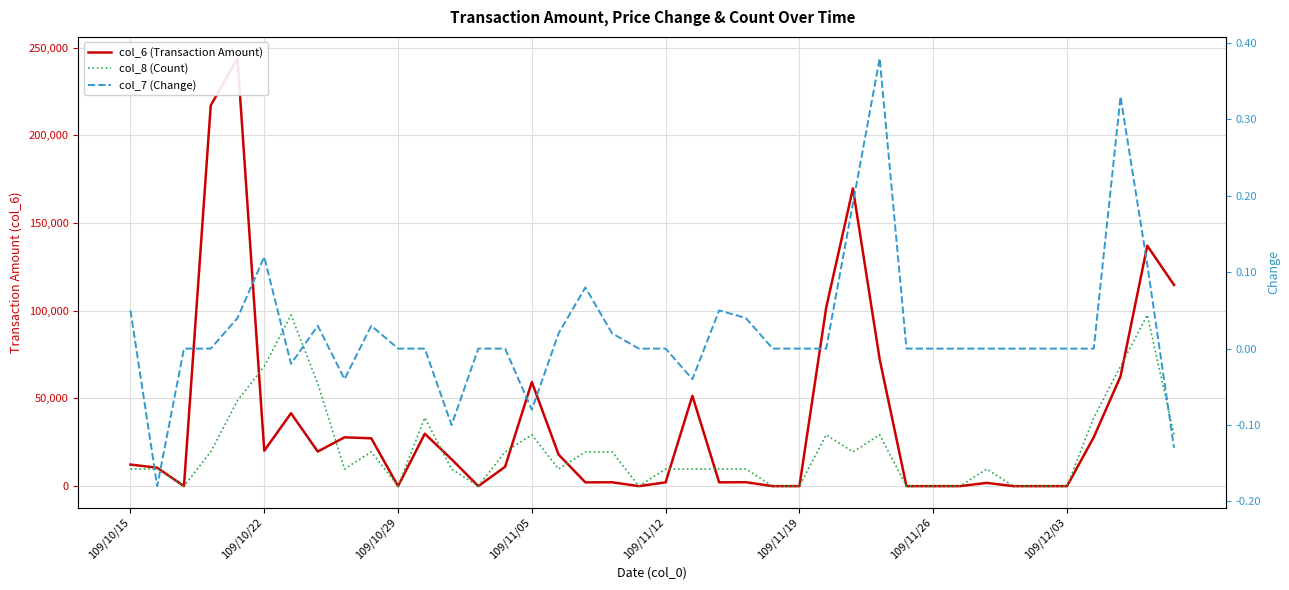

Reading left to right, what are all the values shown in this chart?

col_6 (Transaction Amount): 12300.0	10500.0	0.0	217090.0	243980.0	20160.0	41570.0	19730.0	27830.0	27280.0	0.0	29870.0	15360.0	0.0	11020.0	59380.0	18000.0	2160.0	2200.0	0.0	2140.0	51500.0	2160.0	2240.0	0.0	0.0	101740.0	169760.0	72280.0	0.0	0.0	0.0	1850.0	0.0	0.0	0.0	27910.0	62580.0	137090.0	114730.0
col_8 (Count): 9759.2	9759.2	0.0	19518.4	48796.0	68314.4	97592.0	58555.2	9759.2	19518.4	0.0	39036.8	9759.2	0.0	19518.4	29277.6	9759.2	19518.4	19518.4	0.0	9759.2	9759.2	9759.2	9759.2	0.0	0.0	29277.6	19518.4	29277.6	0.0	0.0	0.0	9759.2	0.0	0.0	0.0	39036.8	68314.4	97592.0	29277.6
col_7 (Change): 0.1	-0.2	0.0	0.0	0.0	0.1	-0.0	0.0	-0.0	0.0	0.0	0.0	-0.1	0.0	0.0	-0.1	0.0	0.1	0.0	0.0	0.0	-0.0	0.1	0.0	0.0	0.0	0.0	0.2	0.4	0.0	0.0	0.0	0.0	0.0	0.0	0.0	0.0	0.3	0.1	-0.1